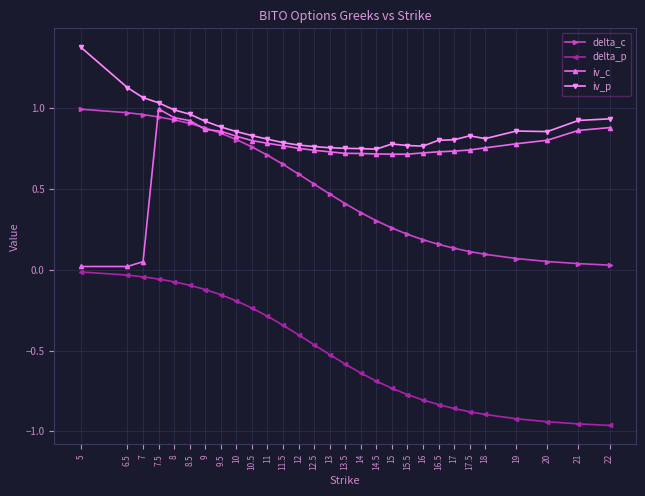

What is the label of the 29th point from the left?

22